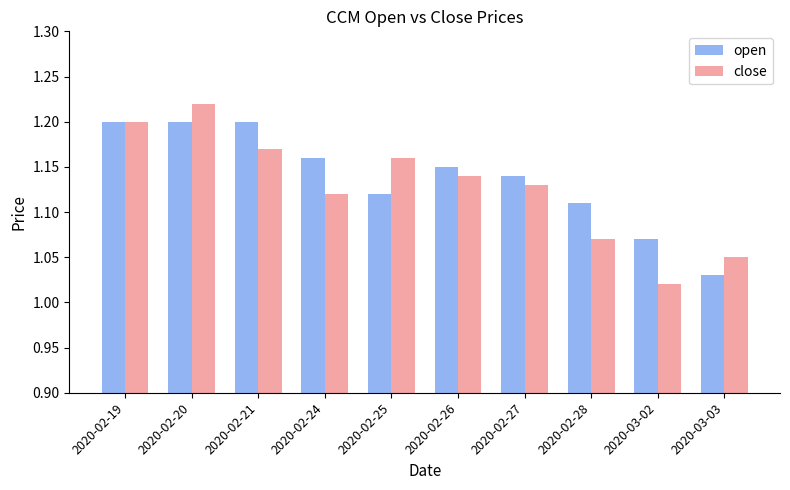

At which category is the sum across all series the highest?

2020-02-20